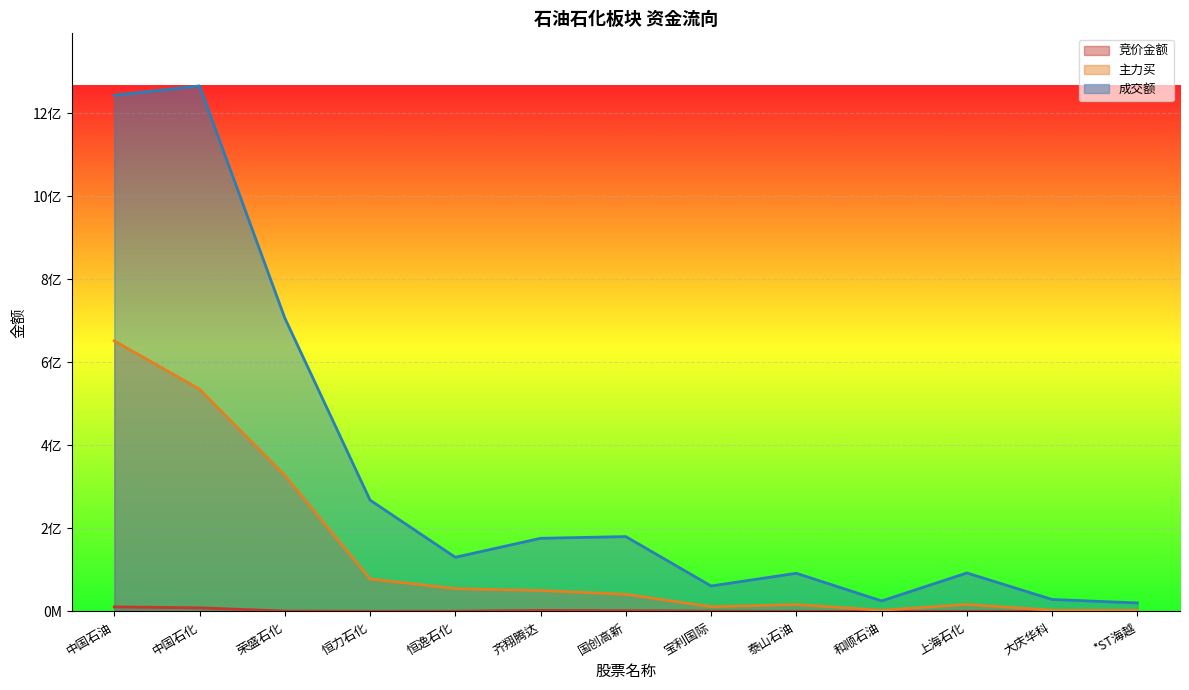

Reading right to left, list all the values displayed in this chart.

竞价金额: 37488	21450	299880	33252	277400	849674	1998390	2566924	602940	383306	1044393	8715784	11026080
主力买: 2739415	3050093	16918475	2878655	16635210	11397656	41374400	50395078	55001387	78256300	327733054	535471071	651900672
成交额: 20527817	28925449	92730838	25335263	91995100	61353541	180378764	176281918	130554402	268300789	707037321	1266201760	1243756343